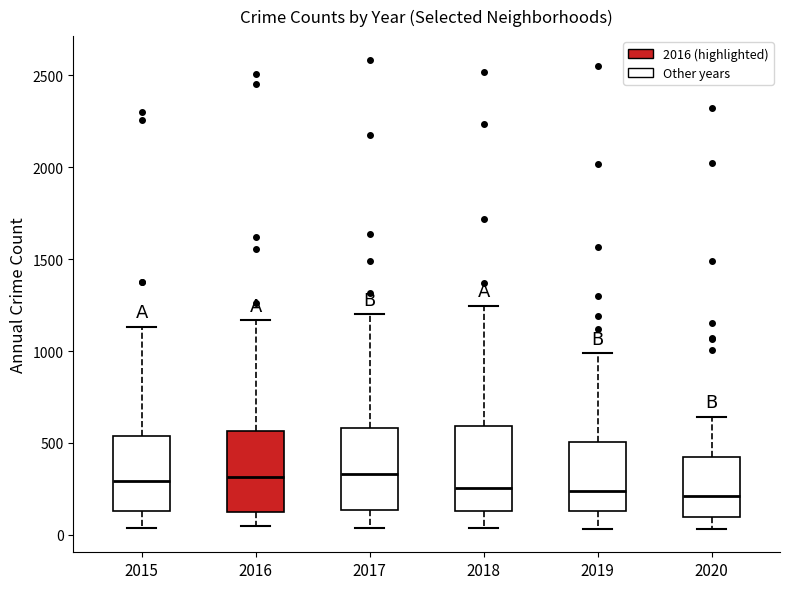

Reading left to right, read every box against the y-axis: the position of its median line, the range the box covers, and the ends of its whiskers. The values are not printed on the chart, so give them approximately, as read against the axis.

2015: median 300, box 150 to 550, whiskers 50 to 1150
2016: median 300, box 100 to 550, whiskers 50 to 1150
2017: median 350, box 150 to 600, whiskers 50 to 1200
2018: median 250, box 150 to 600, whiskers 50 to 1250
2019: median 250, box 150 to 500, whiskers 50 to 1000
2020: median 200, box 100 to 450, whiskers 50 to 650